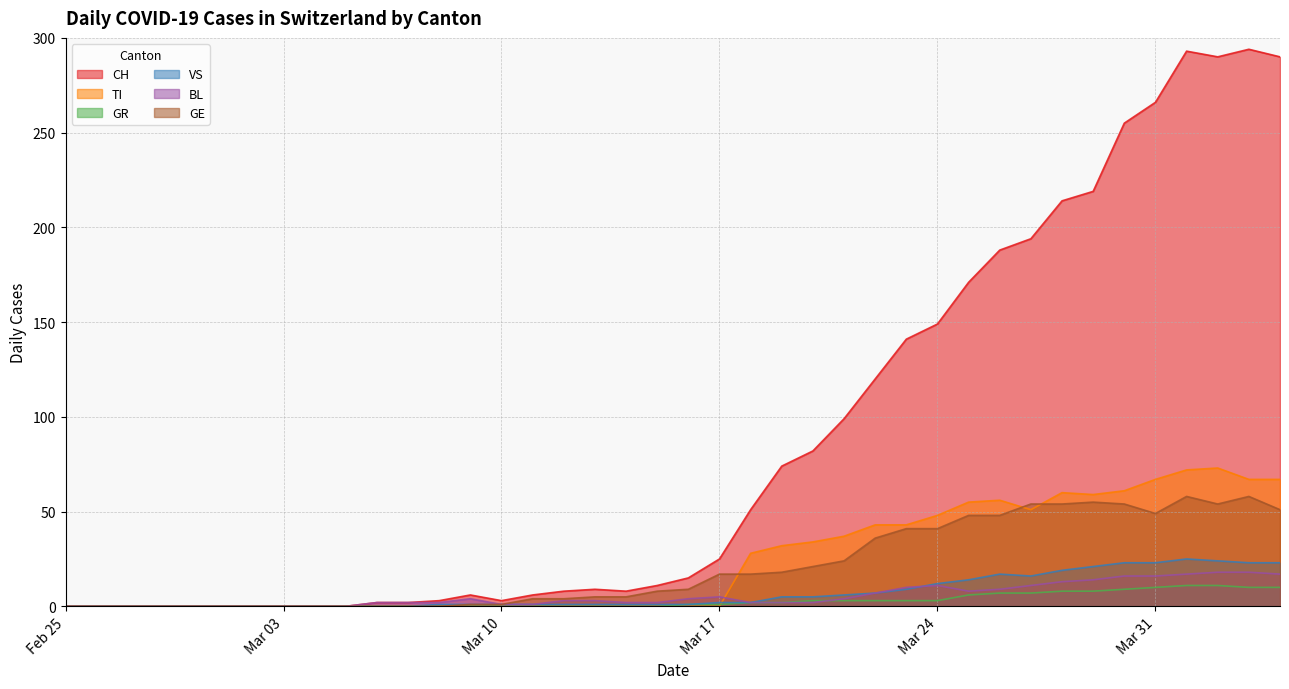

How many lines are shown in the chart?

6